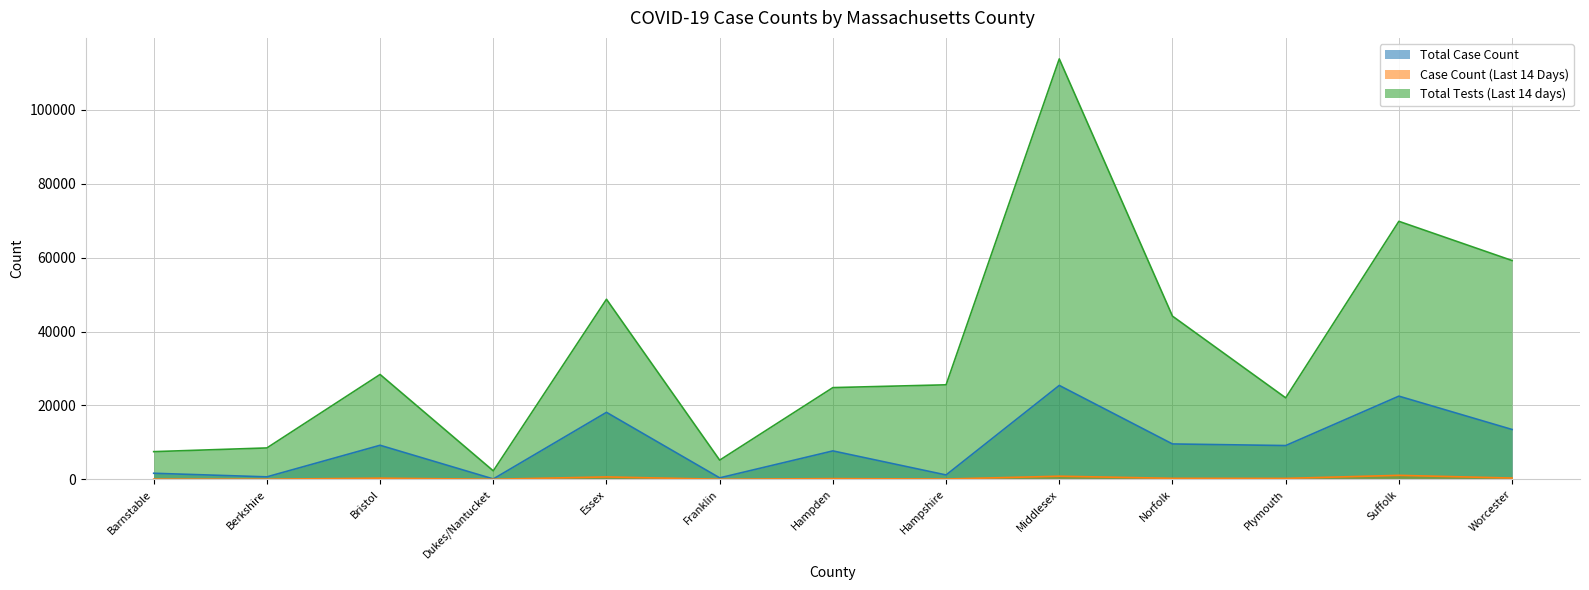

At which label is Total Case Count closest to 12754?

Worcester